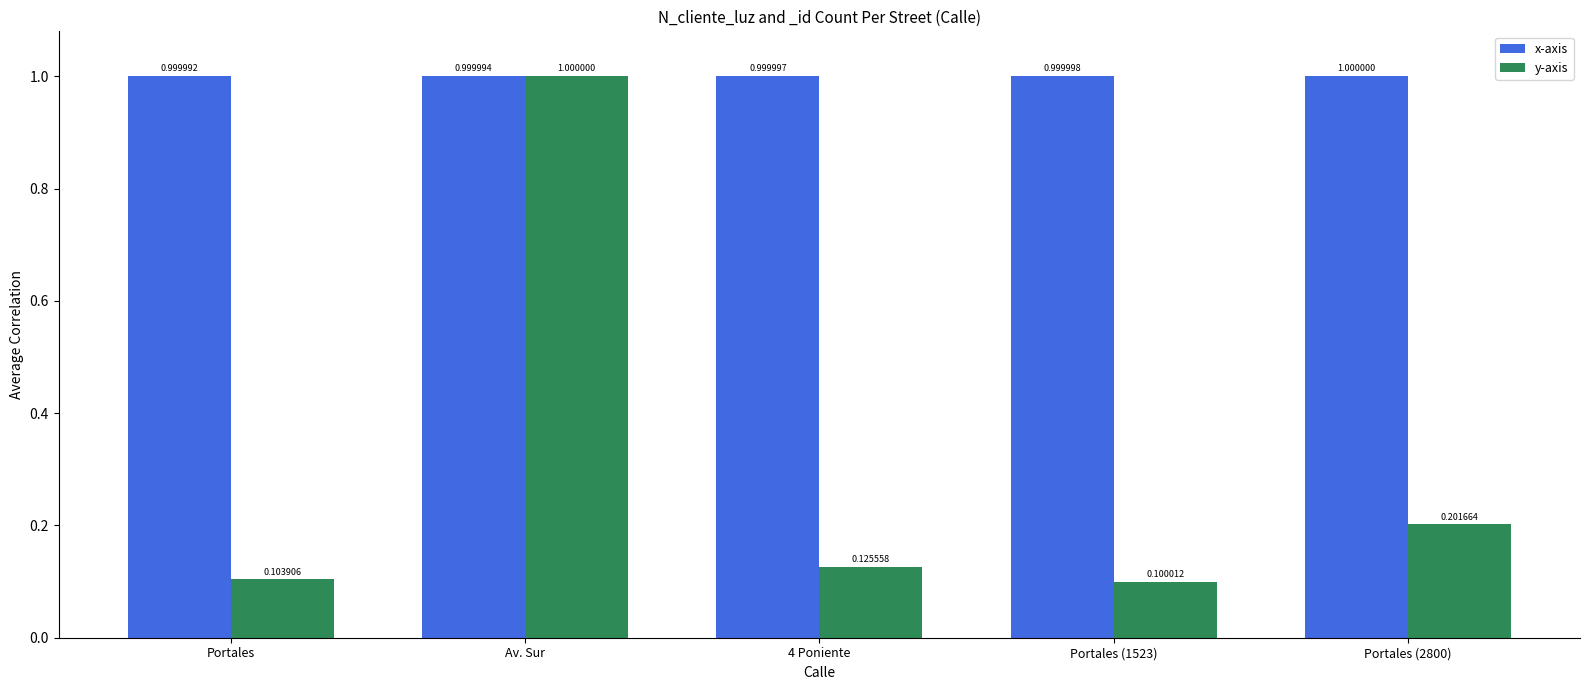

List the labels in order of y-axis value, smallest first.

Portales (1523), Portales, 4 Poniente, Portales (2800), Av. Sur